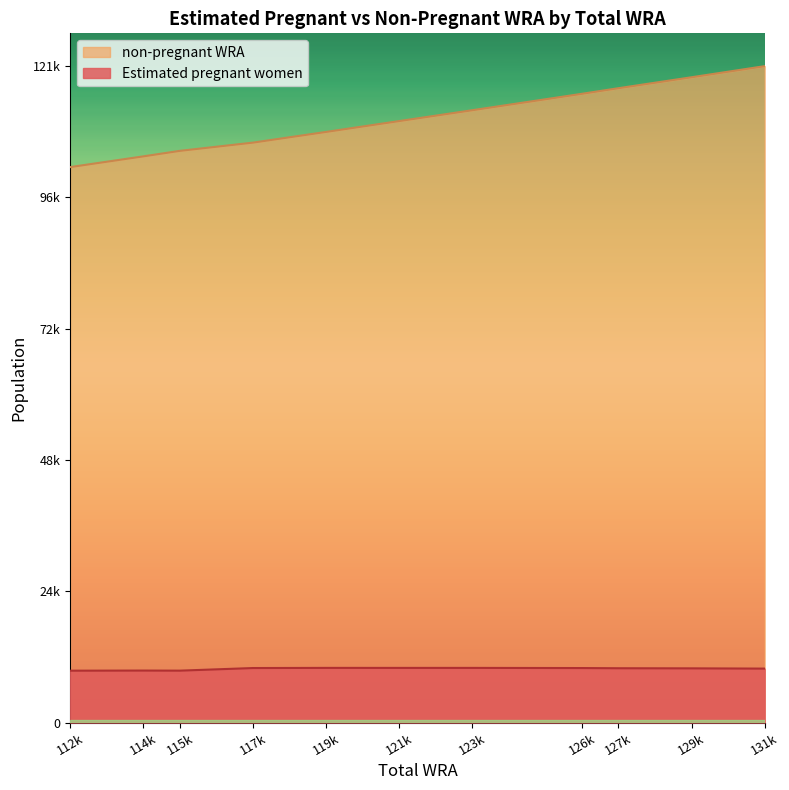

What is the value of the Estimated pregnant women point at the 11th from the left?

9945.7